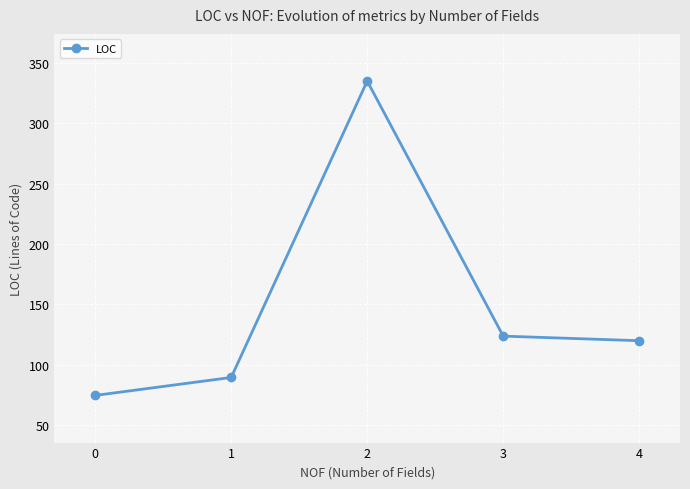

Reading right to left, extract all data points from this chart.

4=120.0	3=123.8	2=335.0	1=89.6	0=74.7